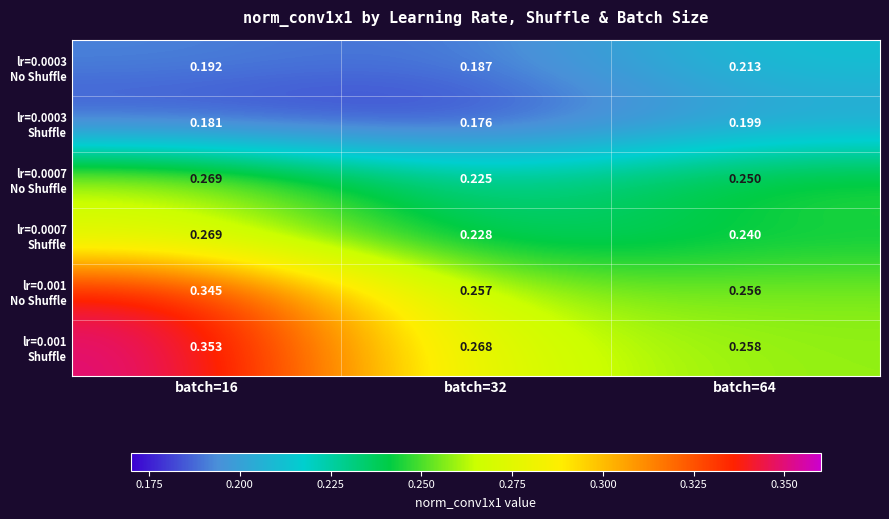

Which has a higher value, batch=32 or batch=64?

batch=64